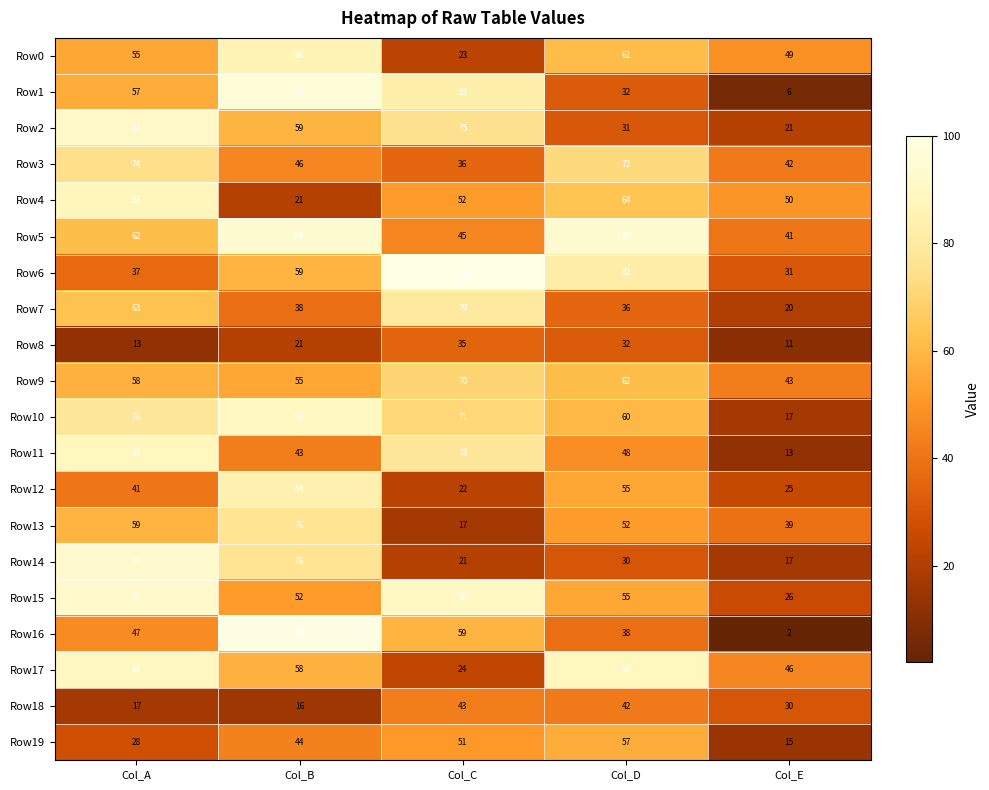

Where is Row19 nearest to the value 36?

Col_A